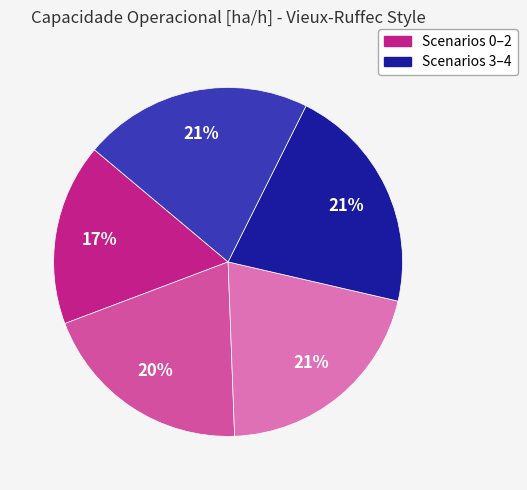

To the nearest percent, what is the average slice percentage?

20%